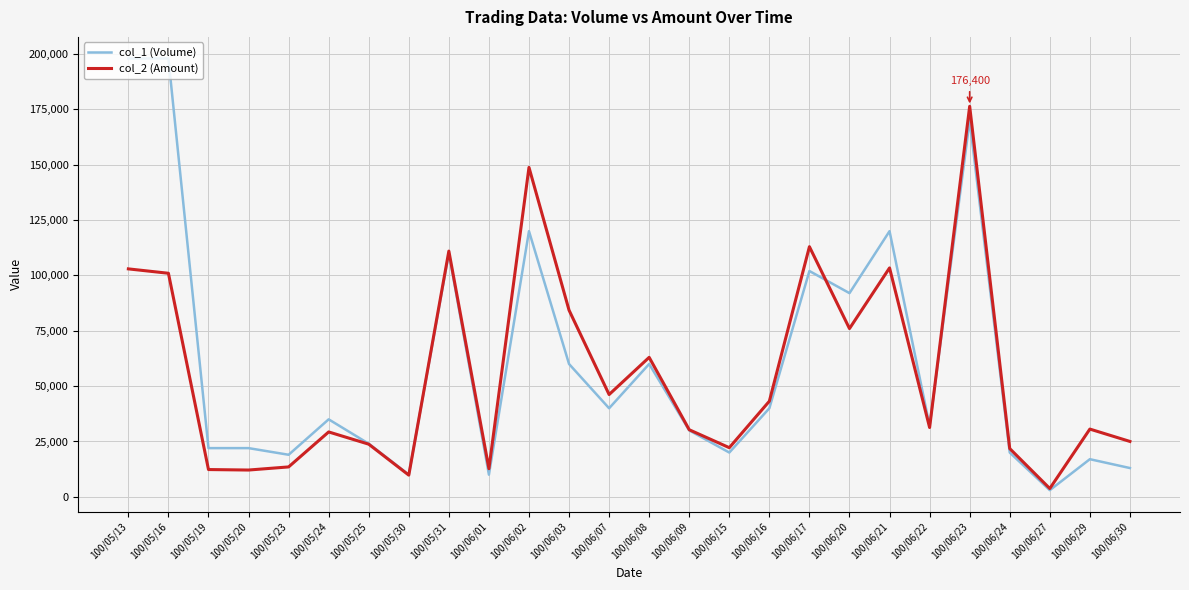

What is the difference between the col_1 (Volume) values at 100/06/29 and 100/06/22?

15000